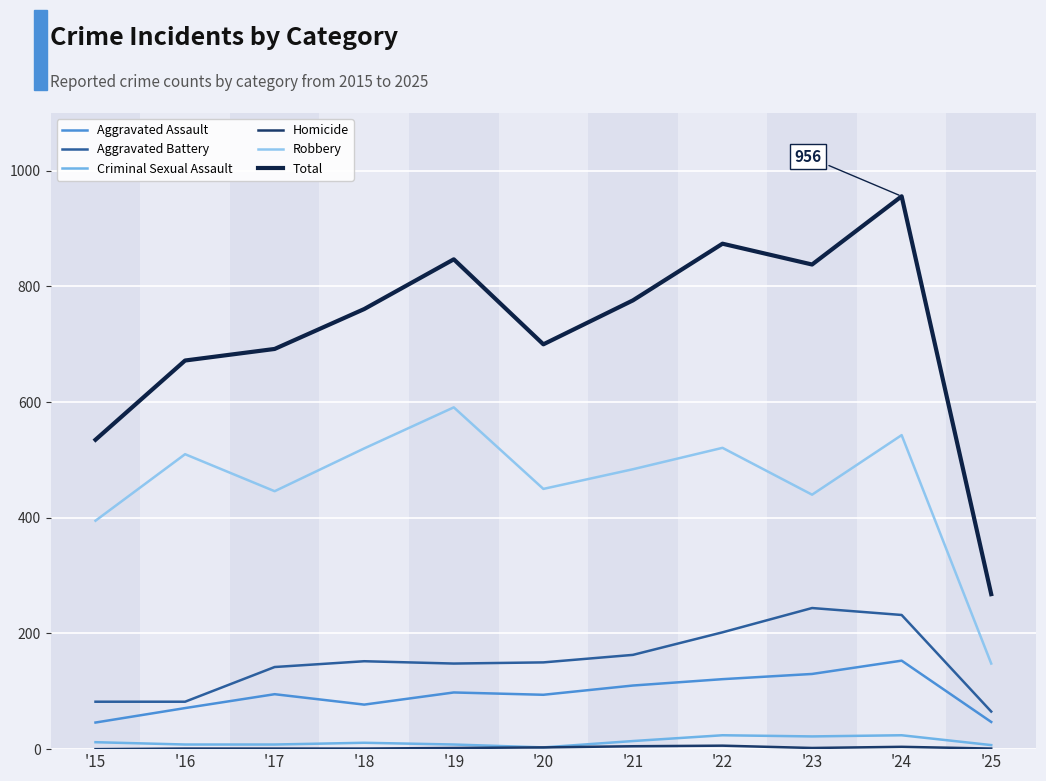

How many interior local peaks does the Aggravated Assault series have?

3